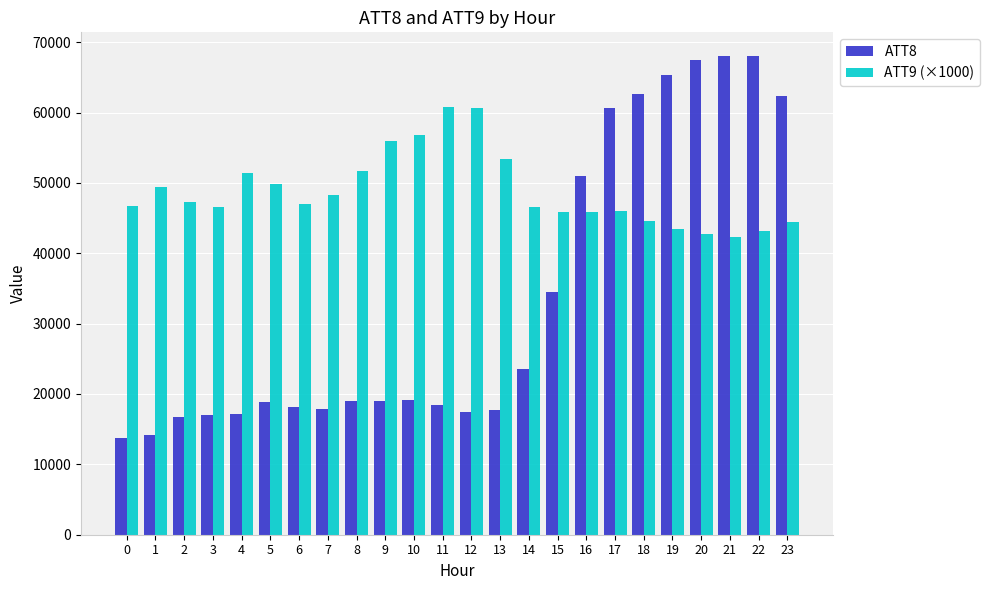

Which series has the largest range (max minus min)?

ATT8